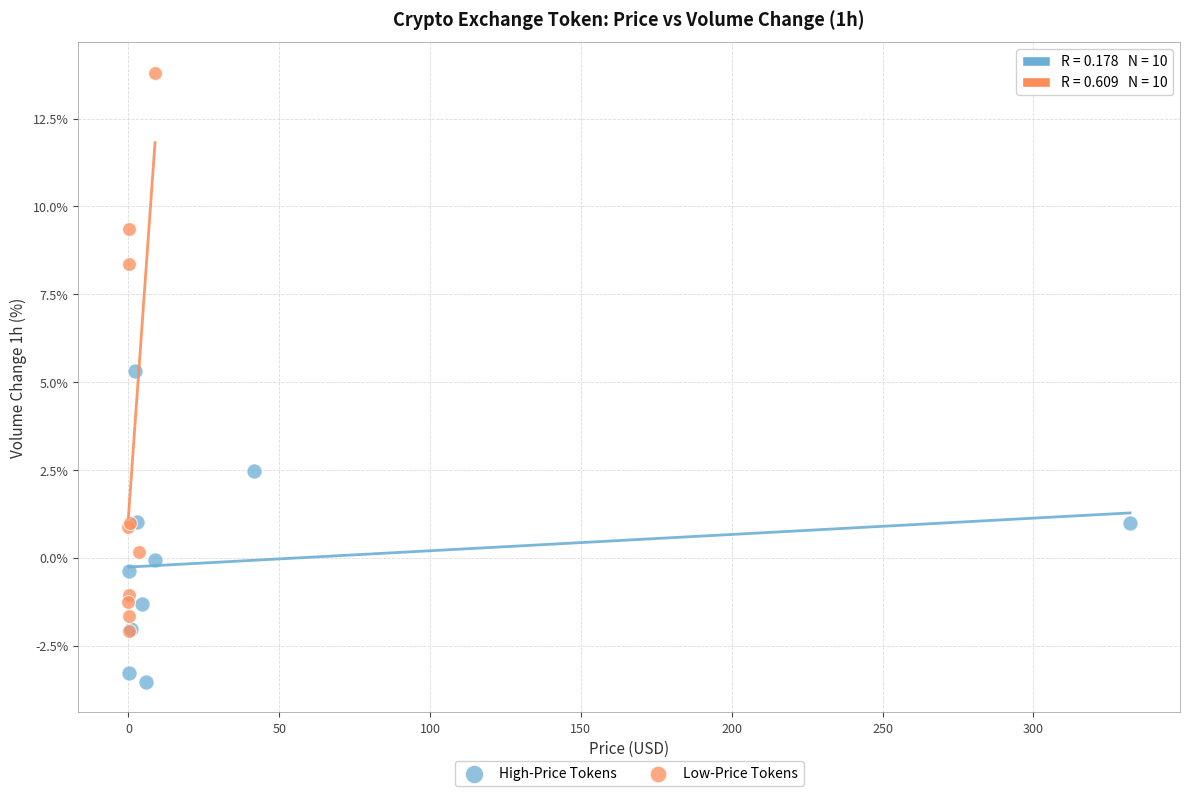

Which series contains the lowest Y value?

High-Price Tokens